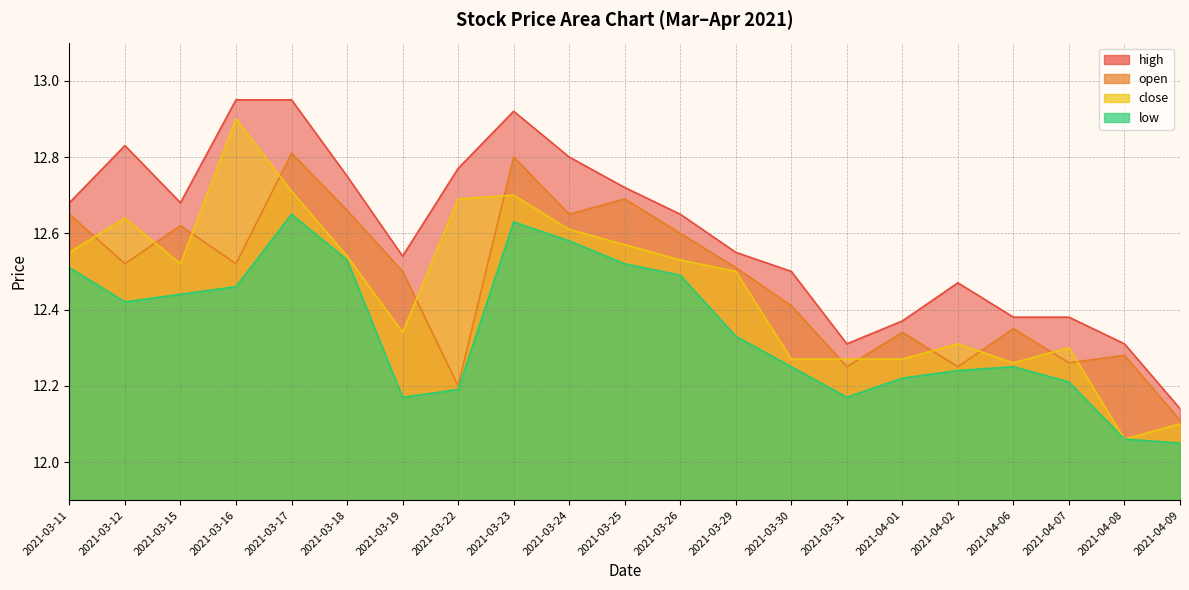

What is the label of the 7th point from the right?

2021-03-31